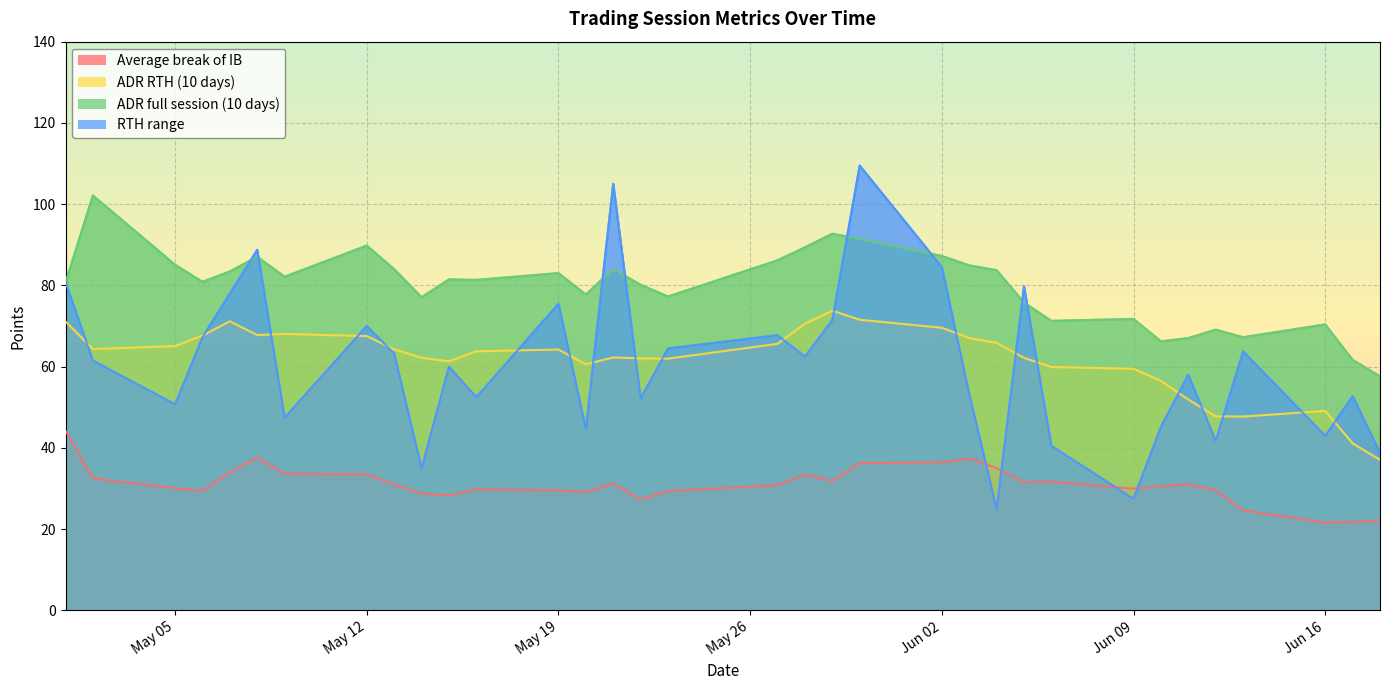

The value of ADR RTH (10 days) at 2025-05-28 is 106.4. True or false?

False